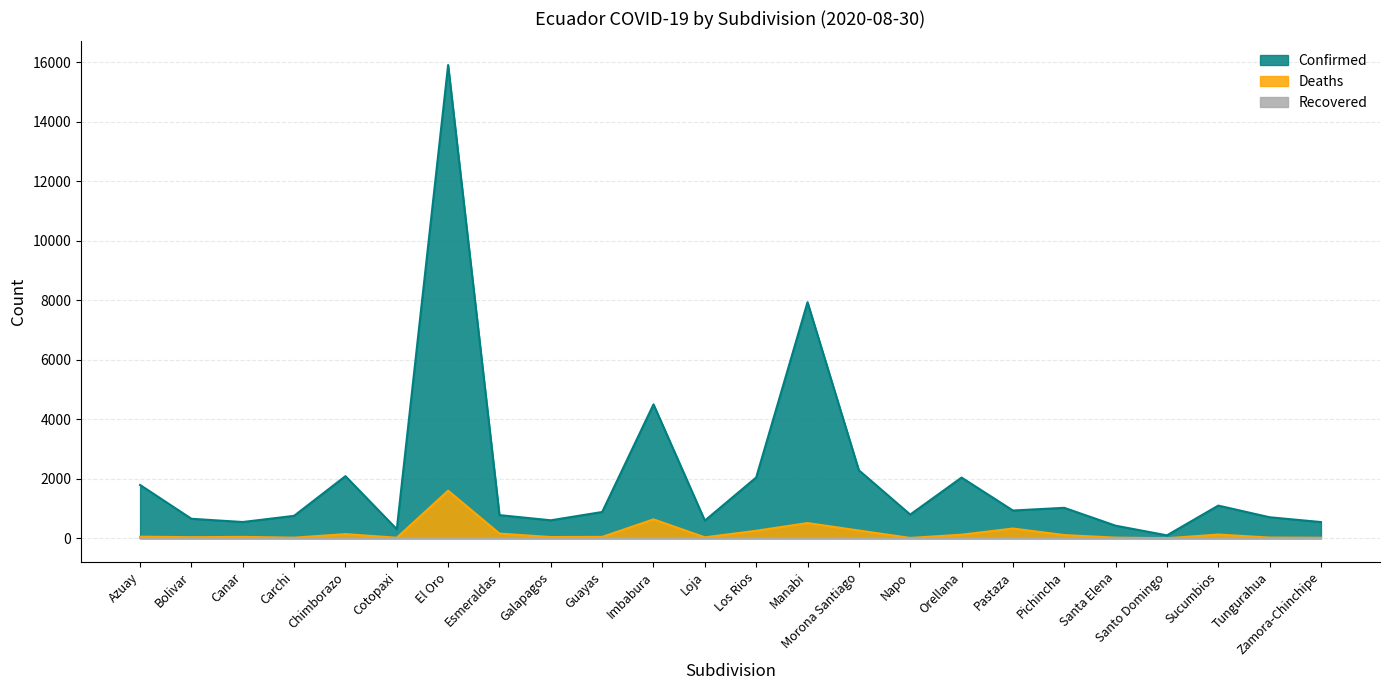

True or false: Confirmed and Deaths intersect in this chart.

False